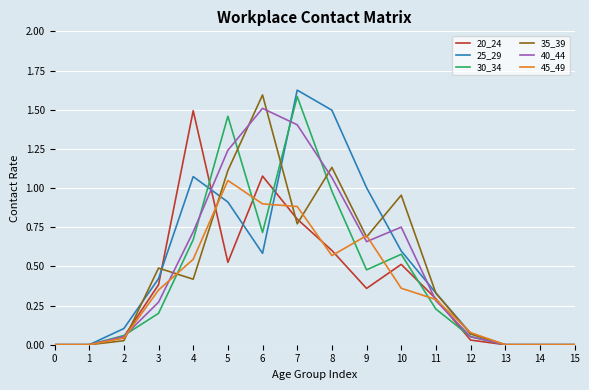

Which series has the largest range (max minus min)?

25_29